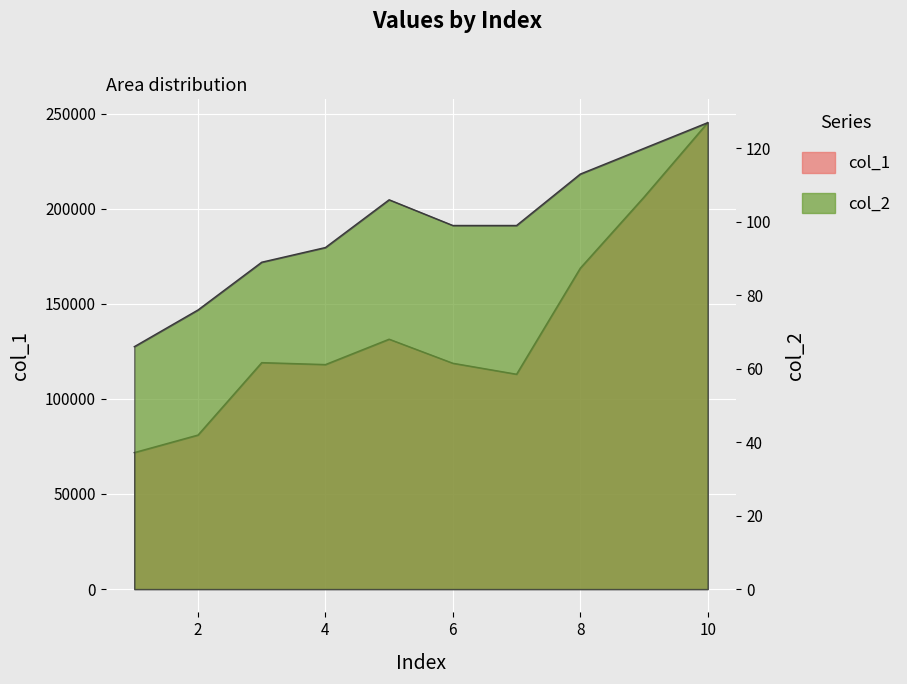

What is the value of the col_1 point at the 9th from the left?

206136.5